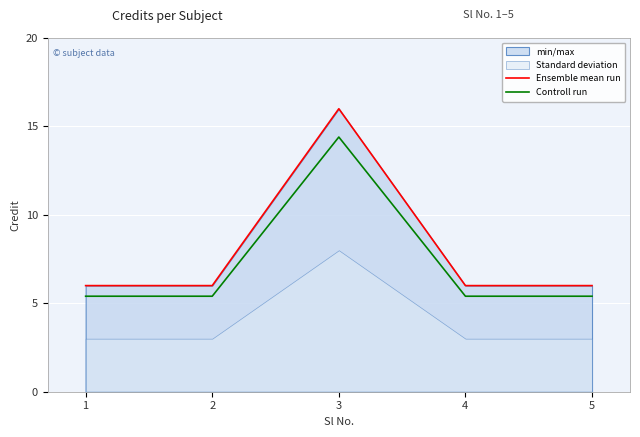

Which series has the largest total across all categories?

Ensemble mean run